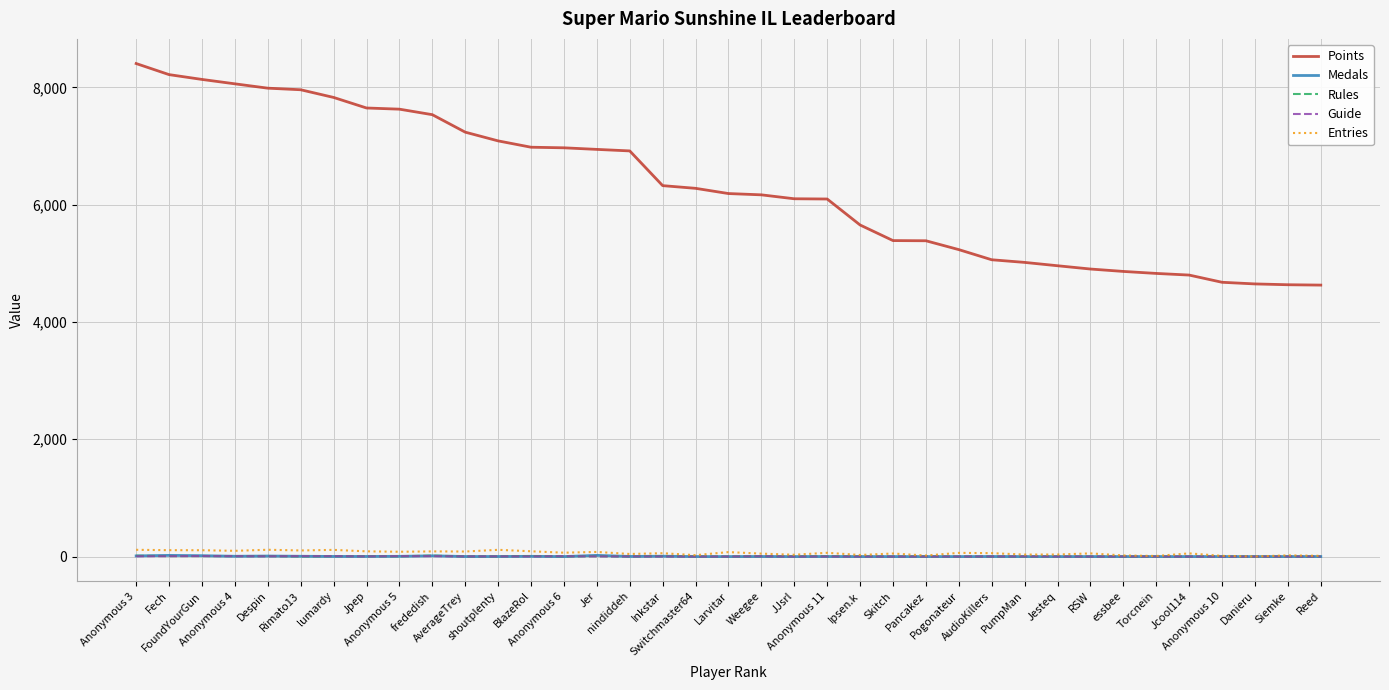

Which category has the highest value in the Points series?

Anonymous 3